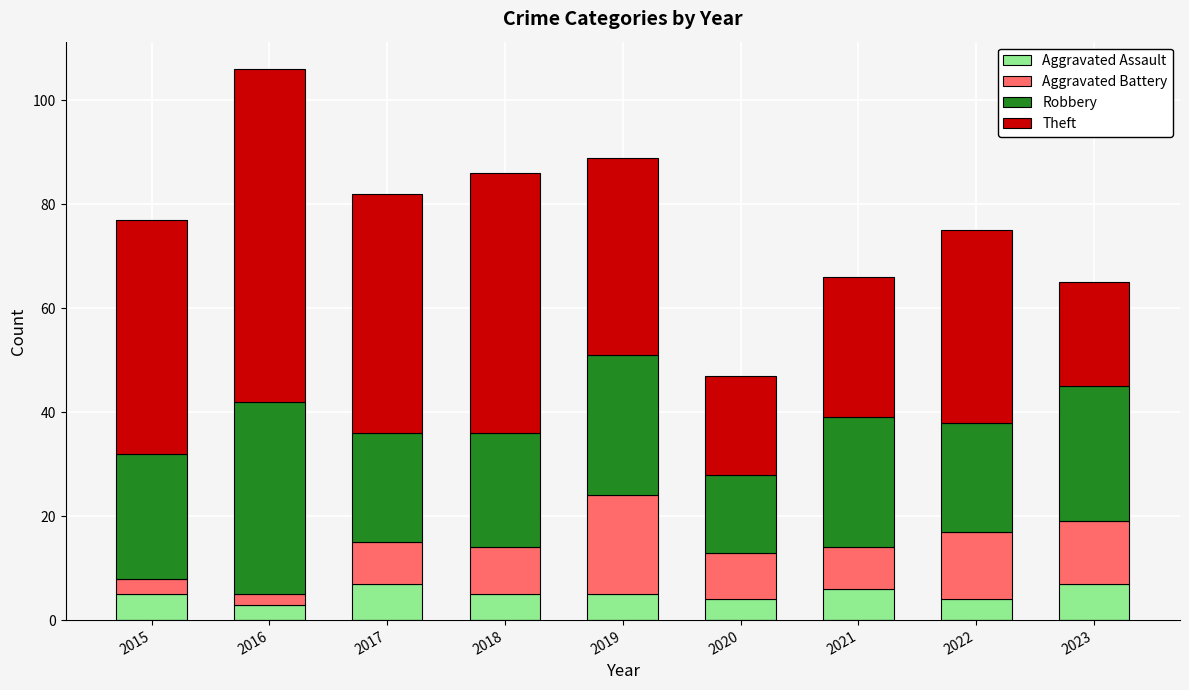

True or false: Aggravated Assault has a value of 4 at 2022.

True